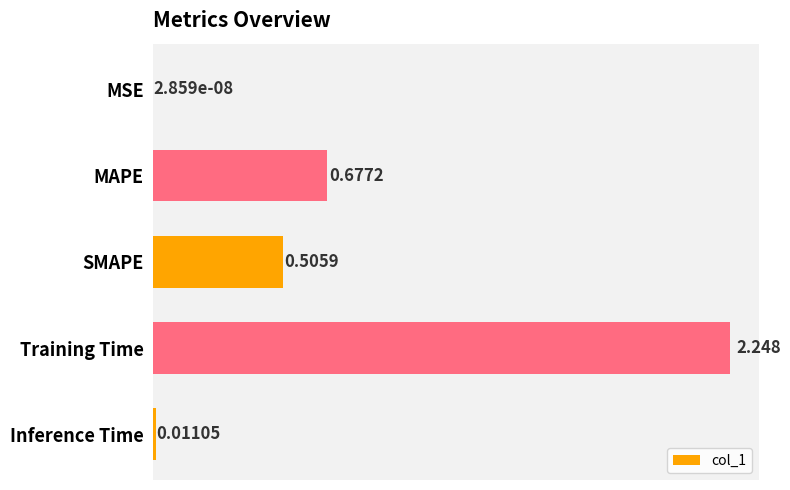

Which category has the highest value across all series?

Training Time